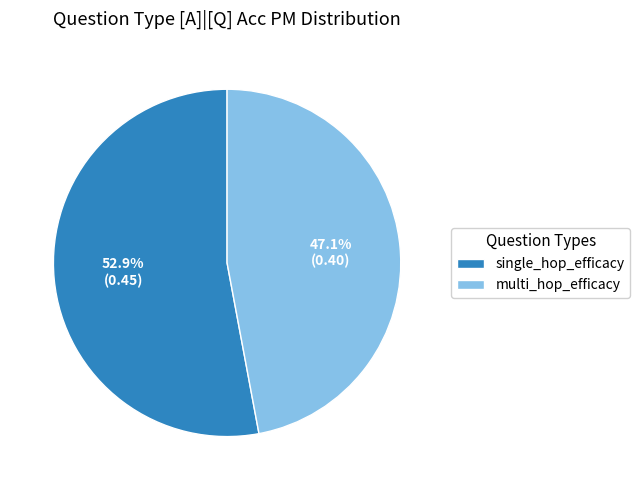

How many segments does this pie chart have?

2